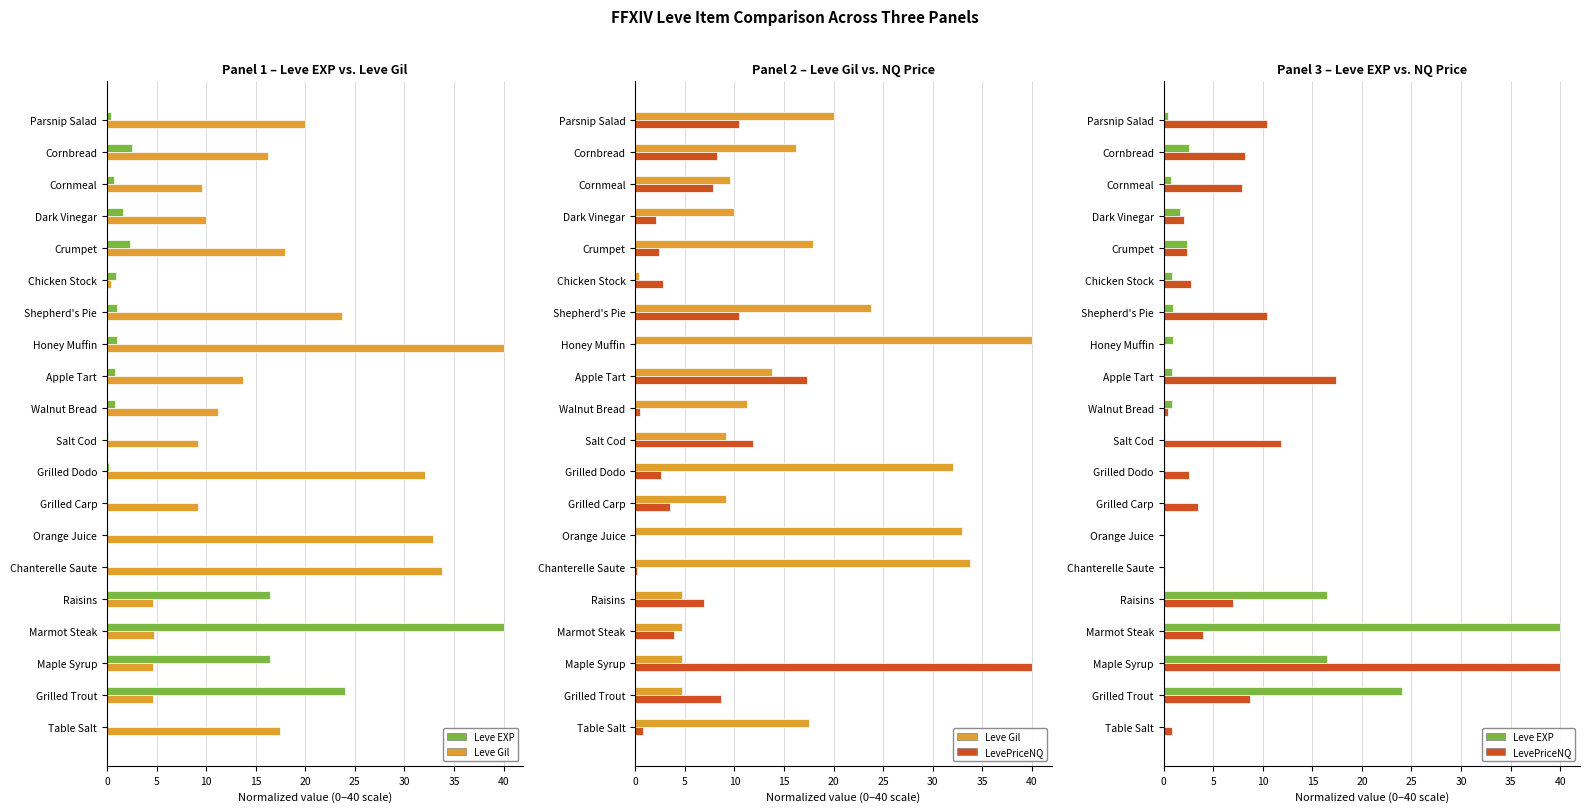

At how many categories does at least one series exceed 19?

9